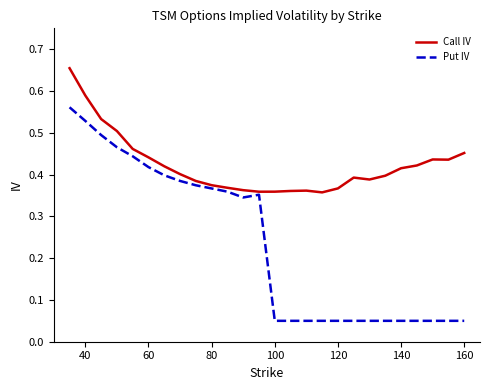

List the series in order of their peak value, highest first.

Call IV, Put IV